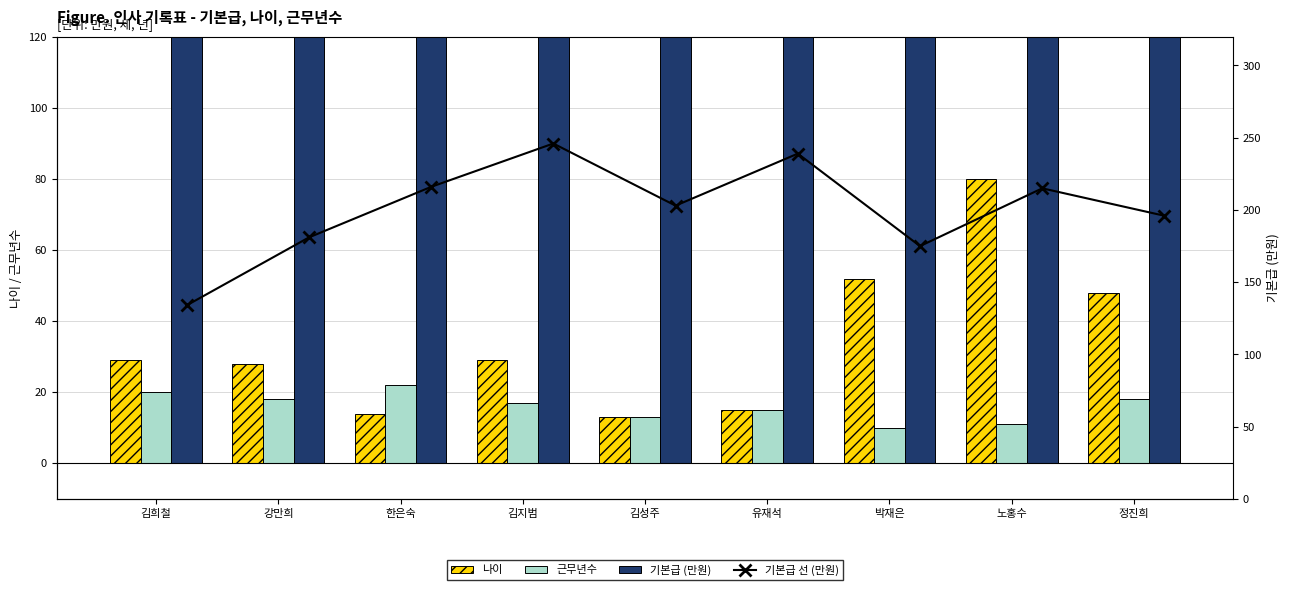

Is it true that 근무년수 equals 17 at 김지범?

True